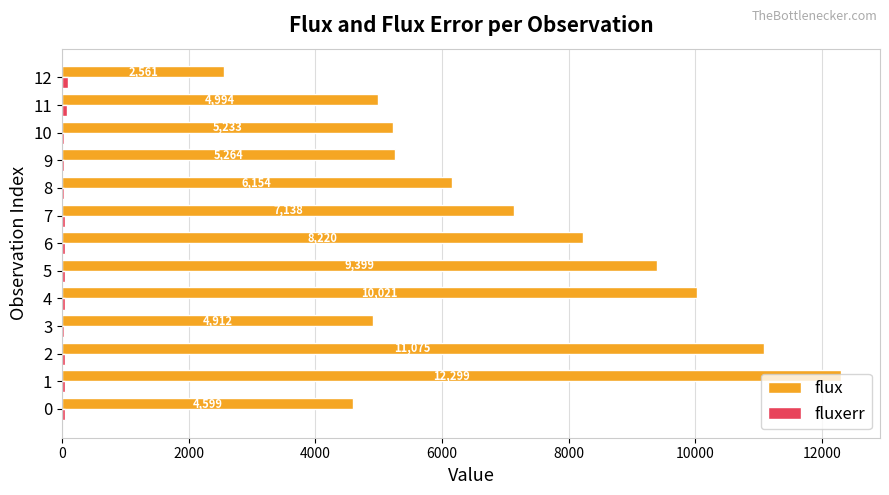

True or false: flux has a value of 7469.8 at 0.

False